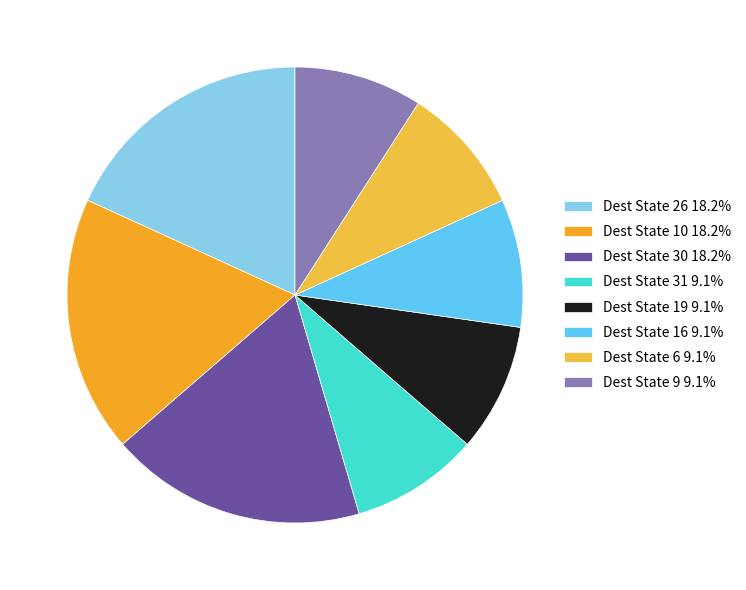

Does any single category account for the majority?

No